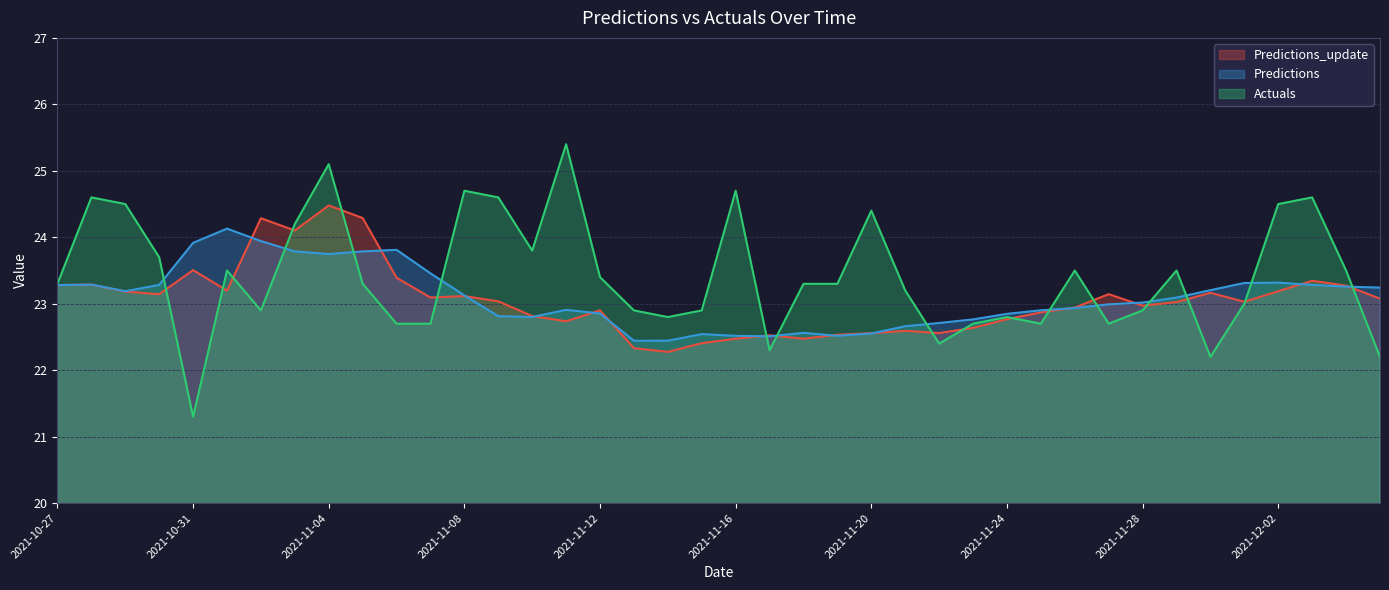

At which label is Predictions closest to 23?

2021-11-27